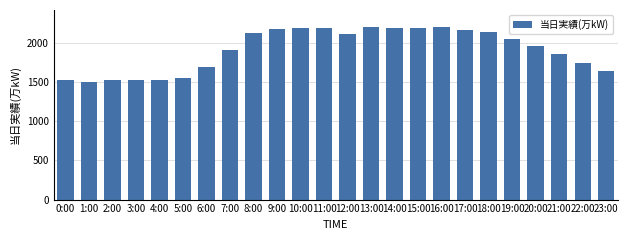

What is the difference between the second highest and second lowest values?

678